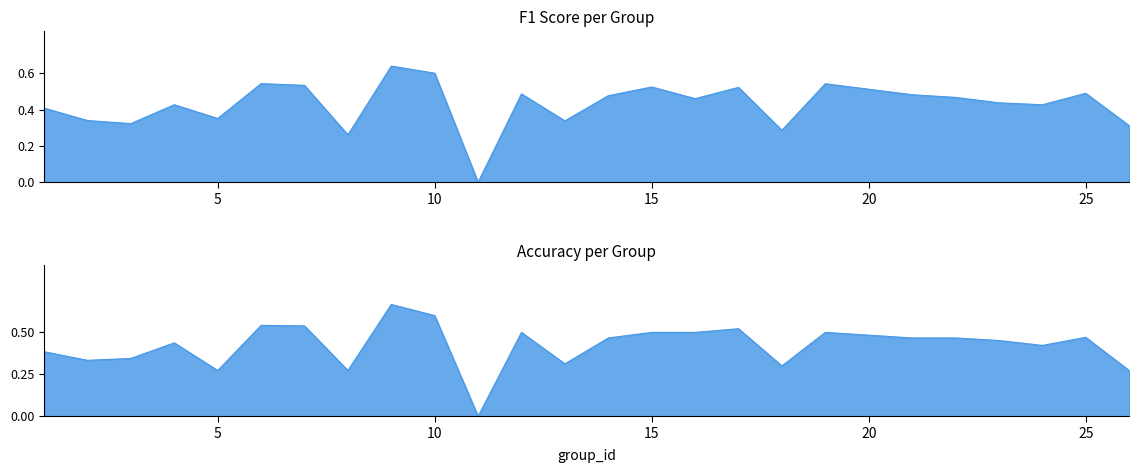

How many interior local valleys does the accuracy series have?

7